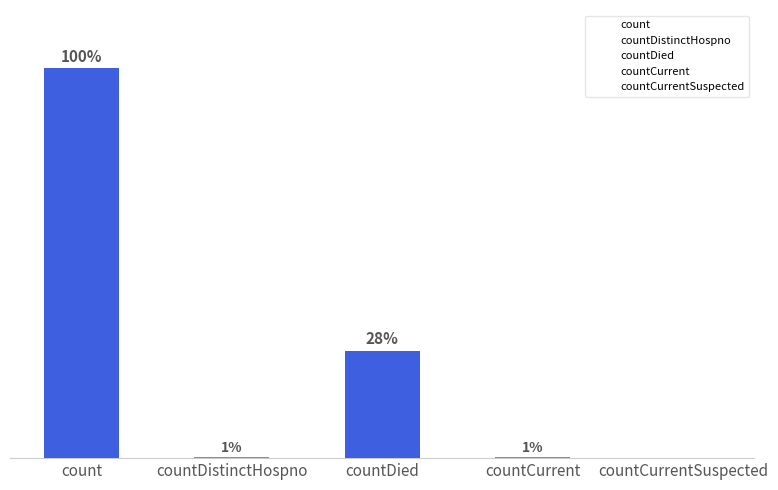

Are the bars horizontal?

No